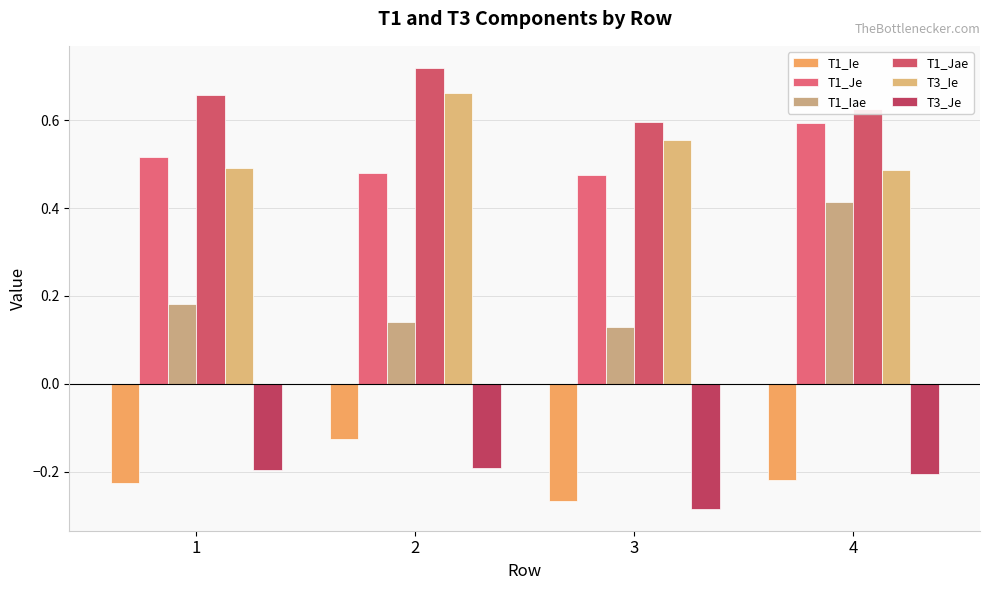

At which label is T1_Ie closest to 0?

2